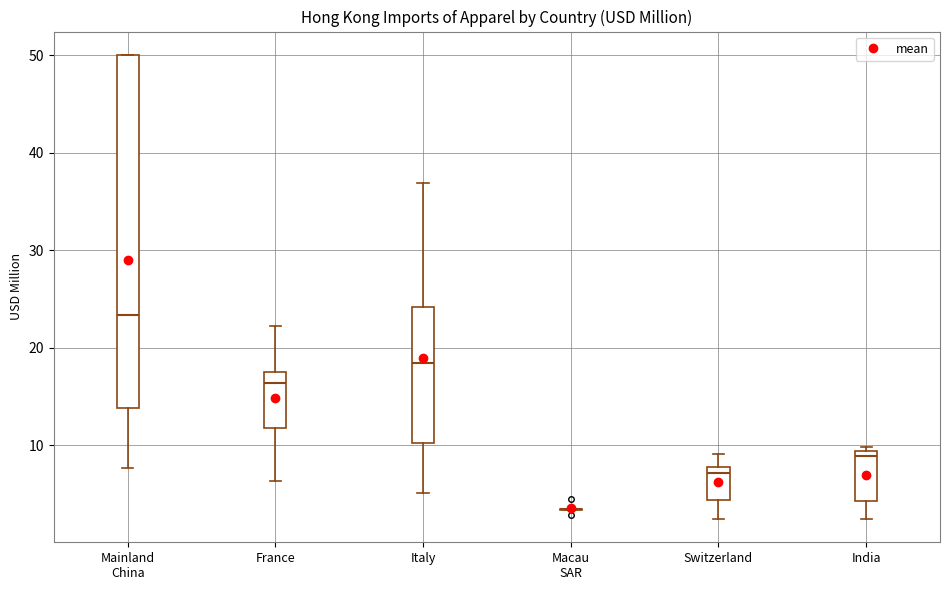

Reading left to right, read every box against the y-axis: the position of its median line, the range the box covers, and the ends of its whiskers. The values are not printed on the chart, so give them approximately, as read against the axis.

Mainland China: median 23, box 14 to 50, whiskers 8 to 50
France: median 16, box 12 to 17, whiskers 6 to 22
Italy: median 18, box 10 to 24, whiskers 5 to 37
Macau SAR: box collapsed to a line at 3, whiskers 3 to 4
Switzerland: median 7, box 4 to 8, whiskers 2 to 9
India: median 9 (just below the box's upper edge), box 4 to 9, whiskers 2 to 10